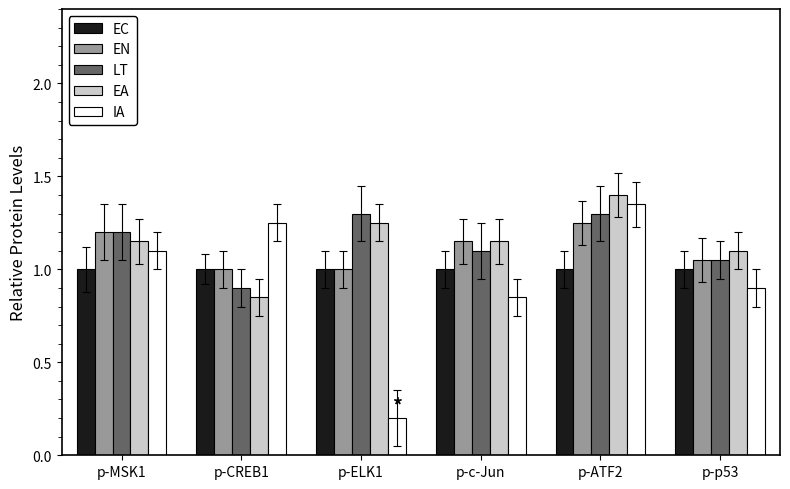

At which category is the sum across all series the highest?

p-ATF2